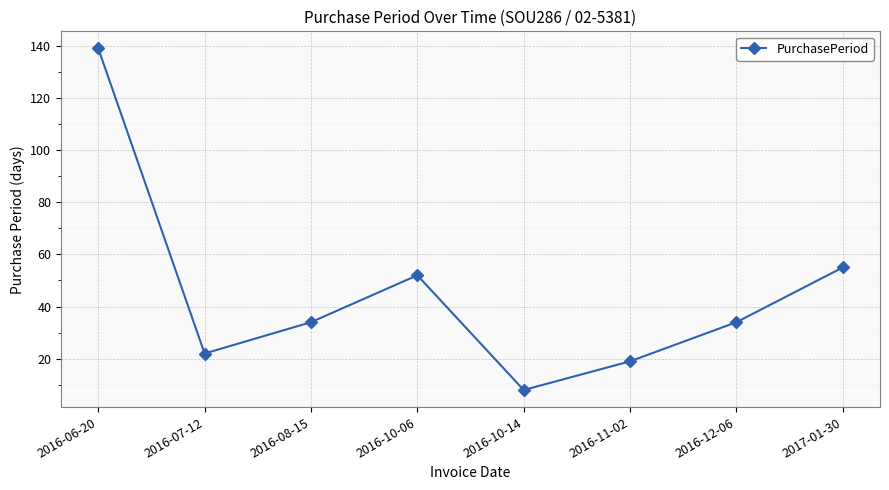

How many points are higher than both their immediate neighbors (excluding endpoints)?

1